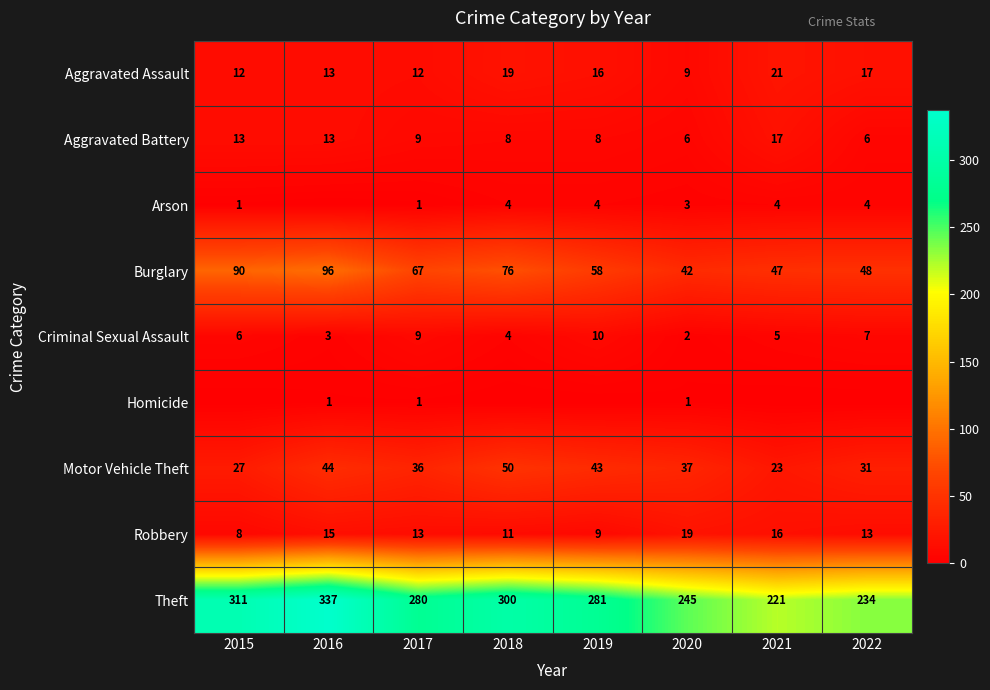

Count the number of data series in this chart.

9